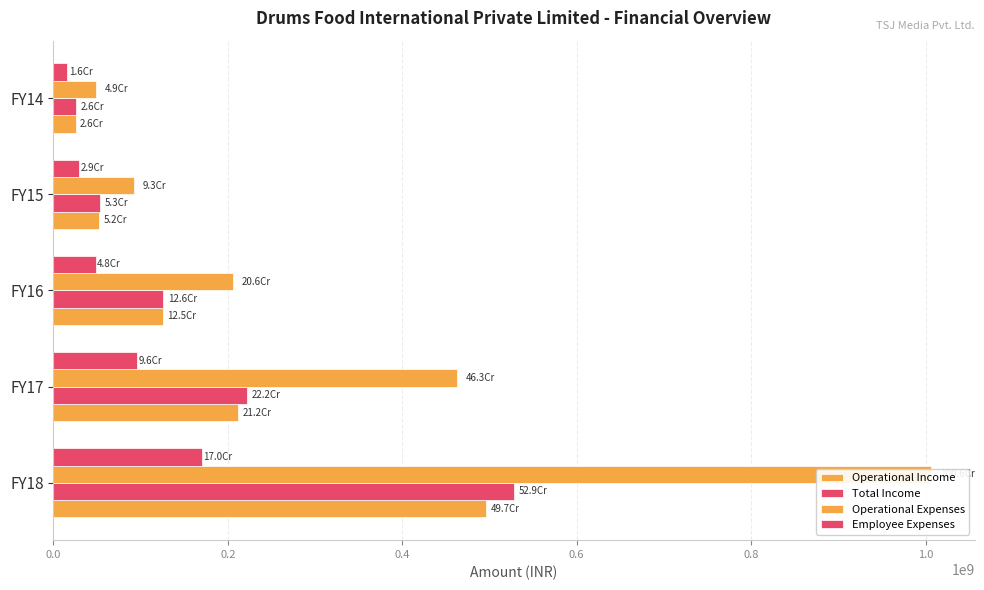

How many groups of bars are there?

5